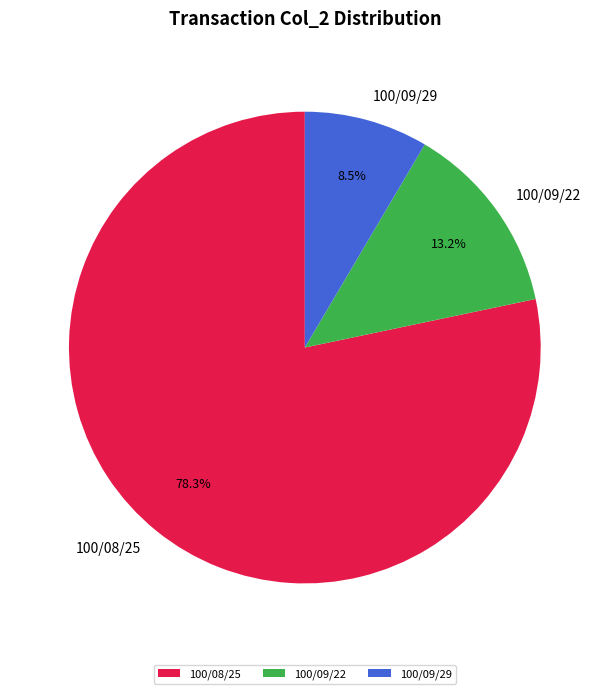

Combined, do 100/09/29 and 100/09/22 account for over 50%?

No